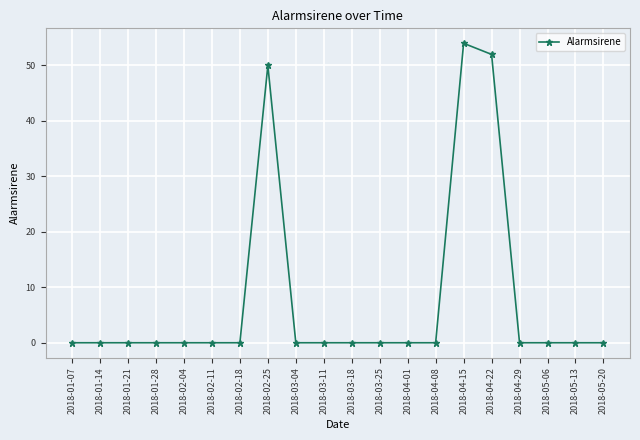

Is it true that the value at 2018-04-15 is 54?

True